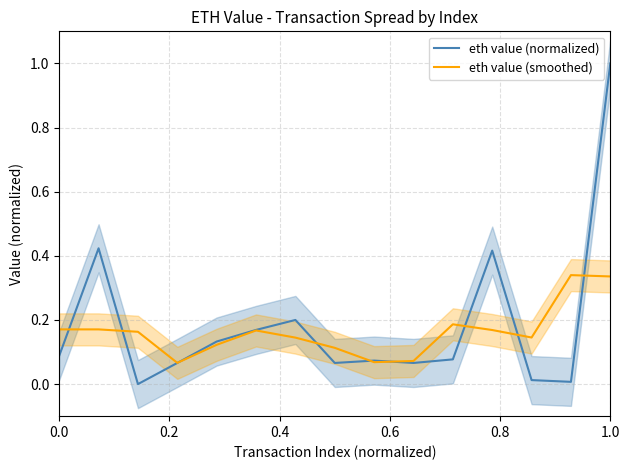

The eth value (normalized) series shows 0.1 at 0.0. True or false?

True